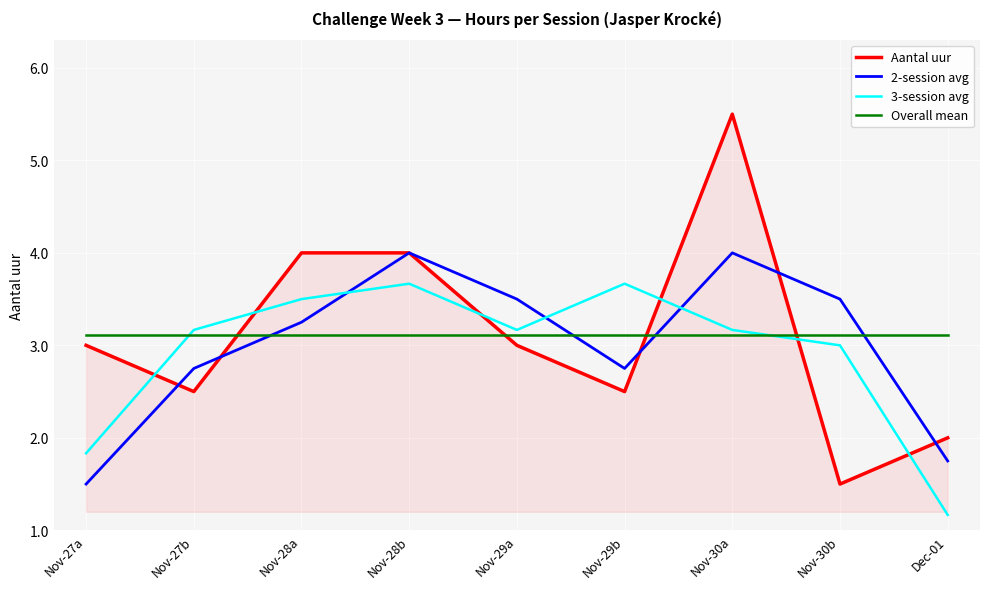

What is the spread (max minus min) of values at Nov-28a?

0.9